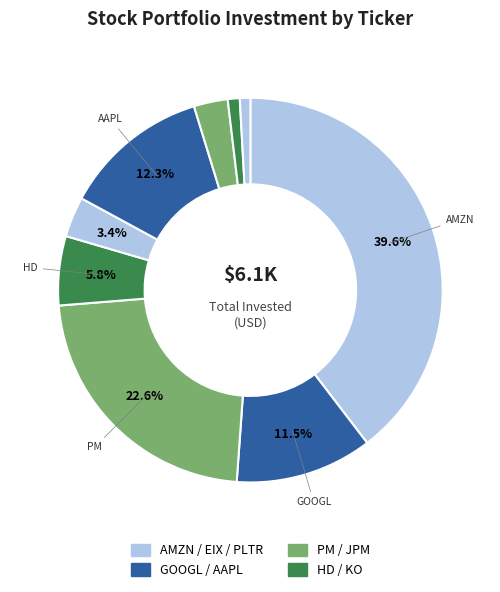

Is there any slice that represents more than half of the pie?

No